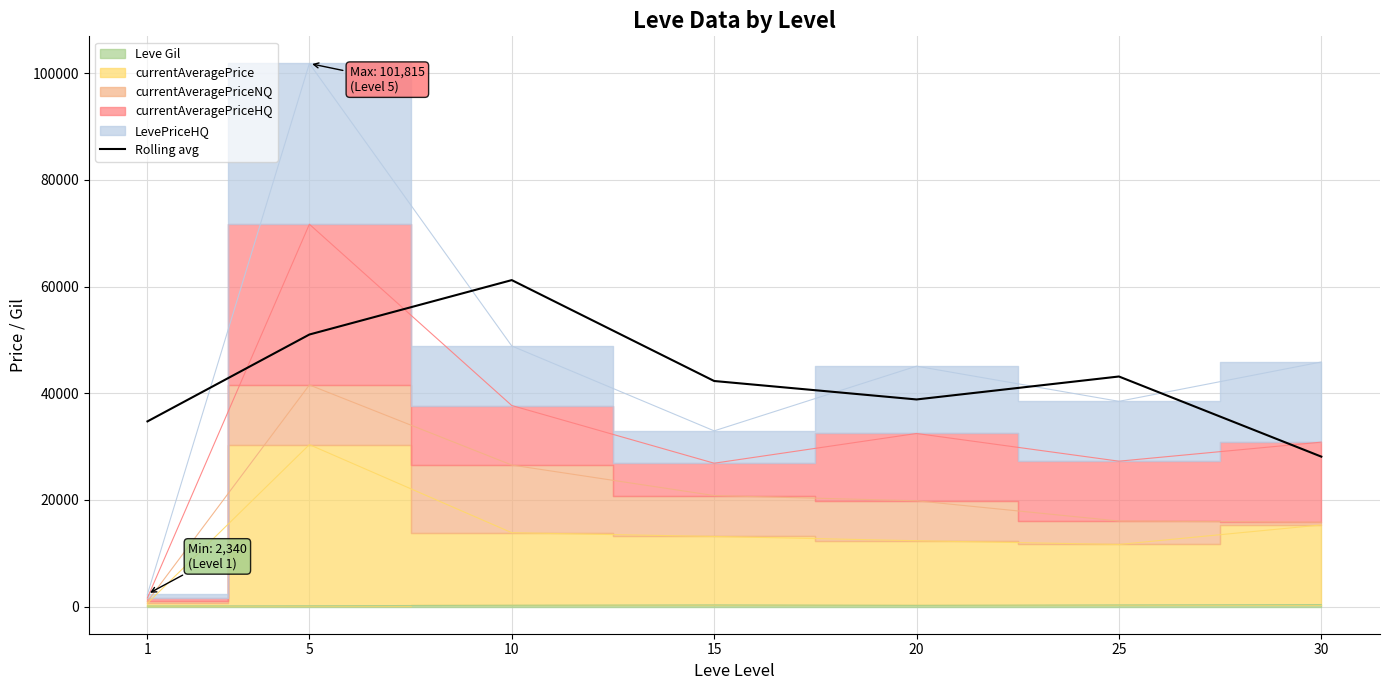

How many values are below 42288?

3